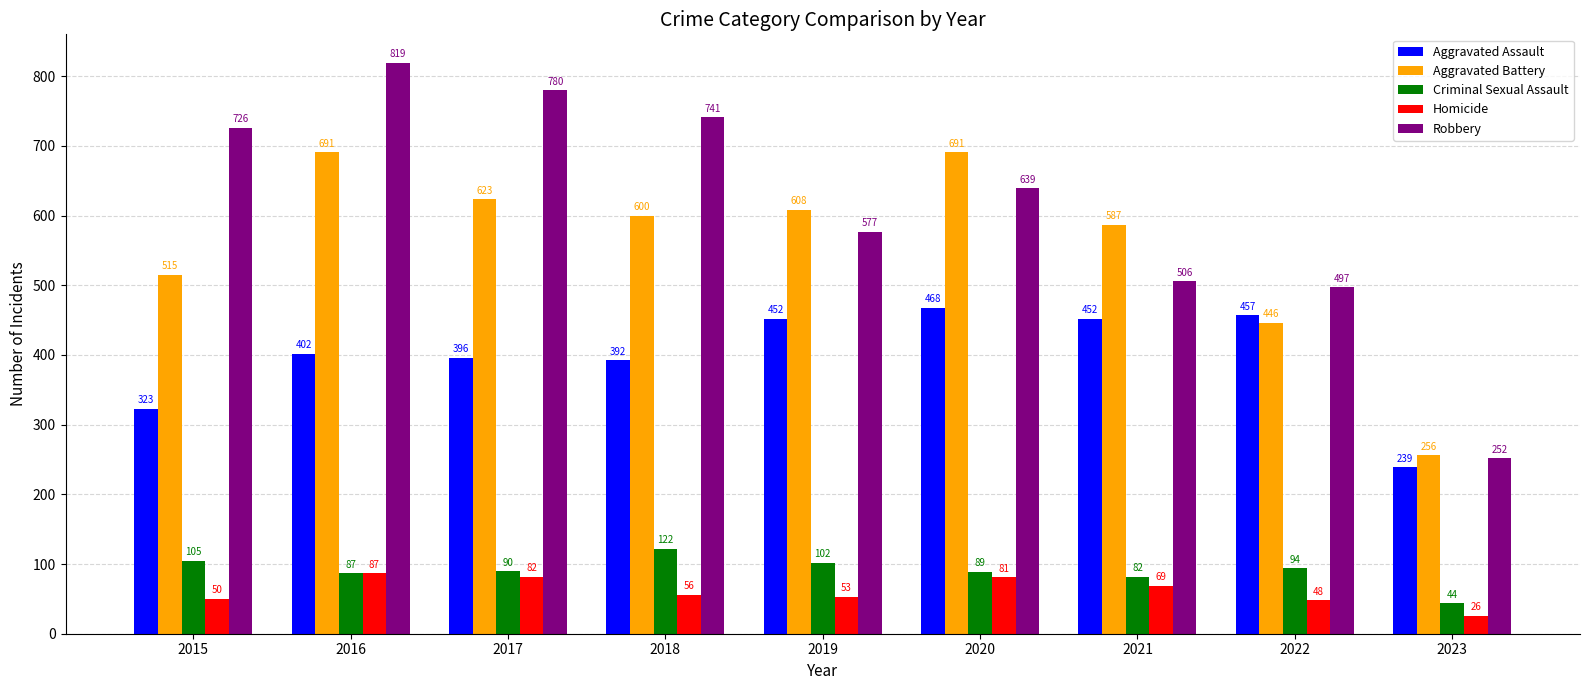

What are all the series names shown in the legend?

Aggravated Assault, Aggravated Battery, Criminal Sexual Assault, Homicide, Robbery